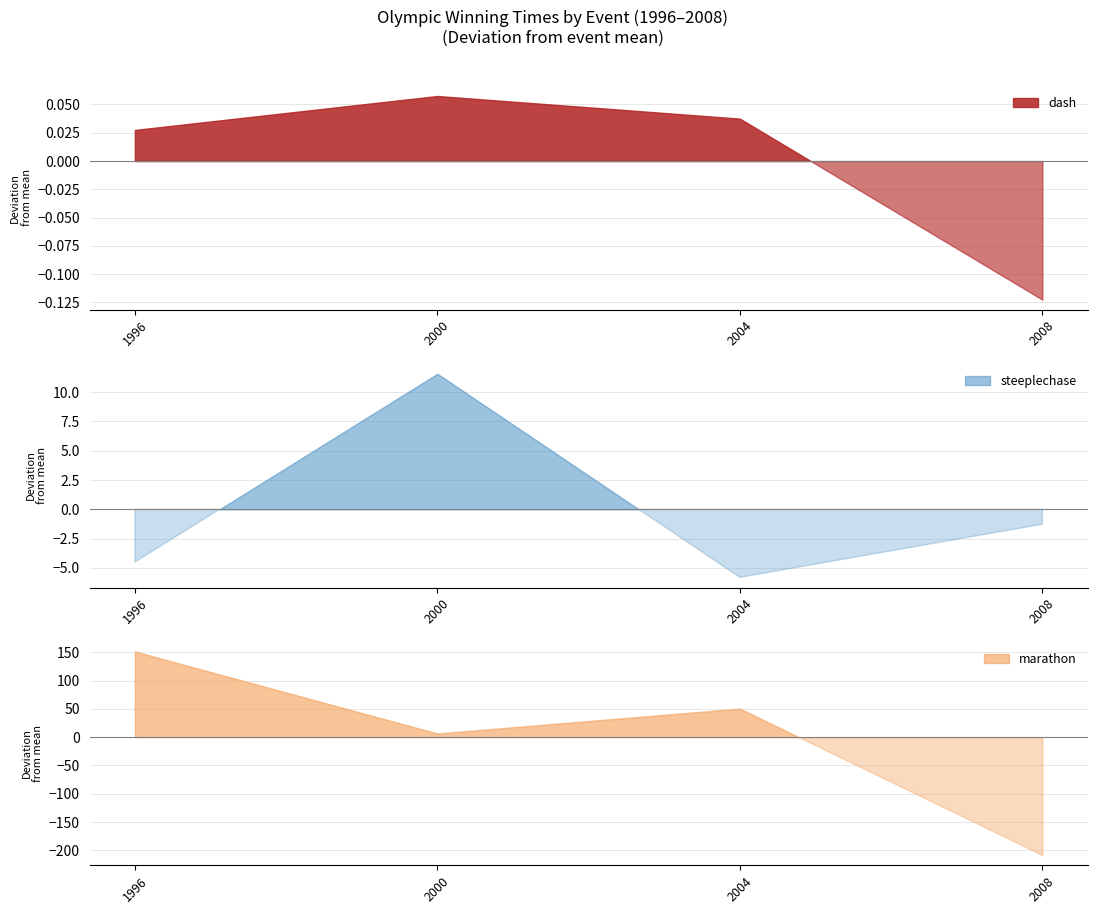

Where is the first local maximum for marathon?

2004